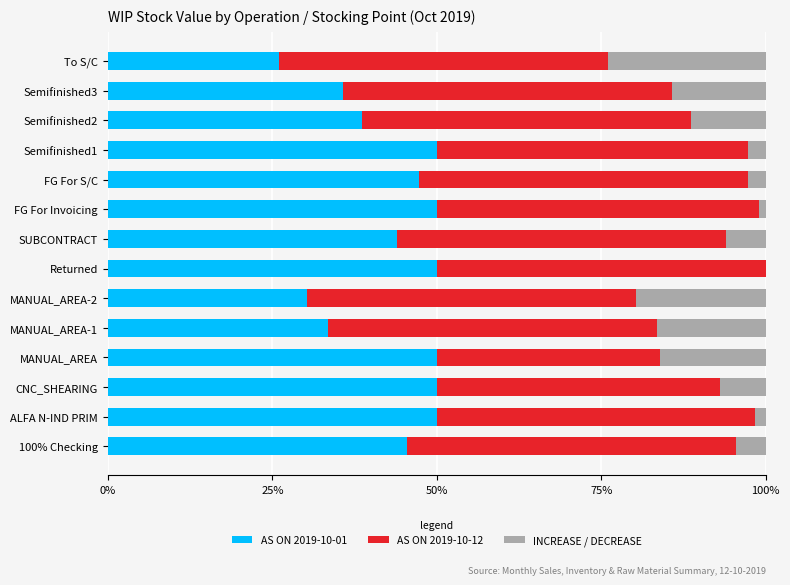

The value of AS ON 2019-10-01 at FG For S/C is 67.7. True or false?

False